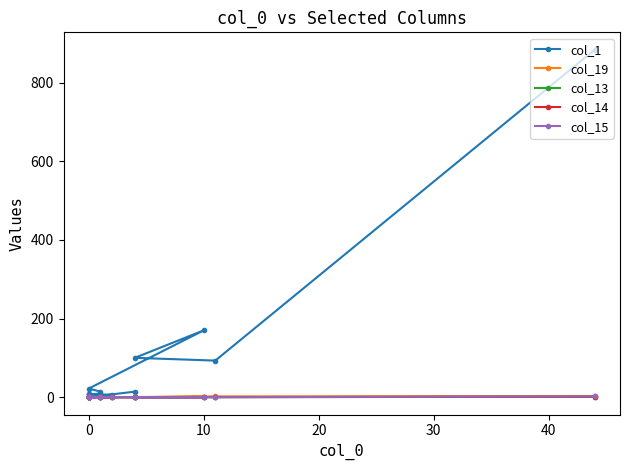

Count the col_15 values in the range 0 to 1.

19